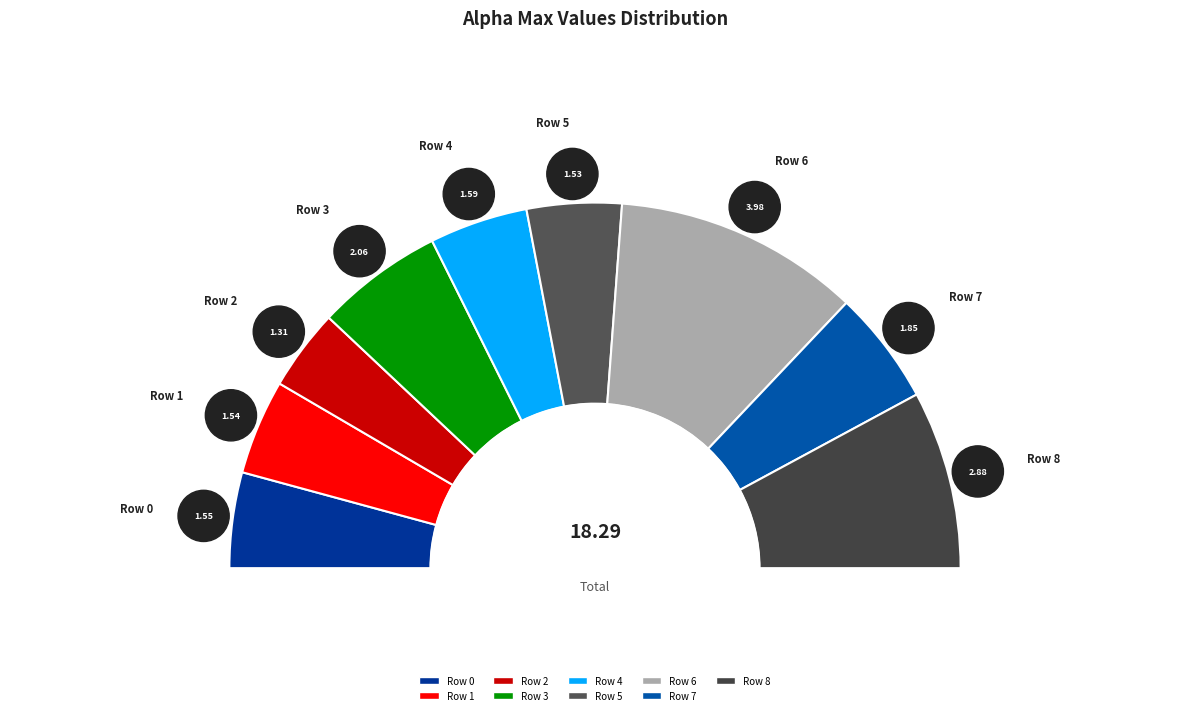

What percentage is the 0 slice, to the nearest percent?

8%